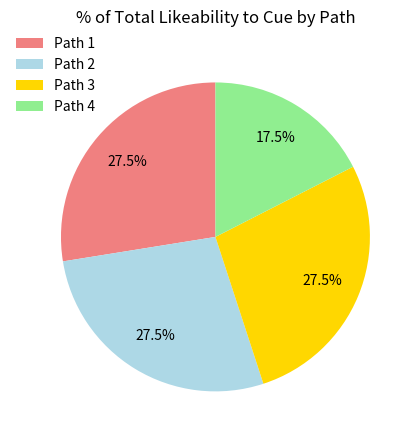

What is the smallest slice in the pie chart?

Path 4